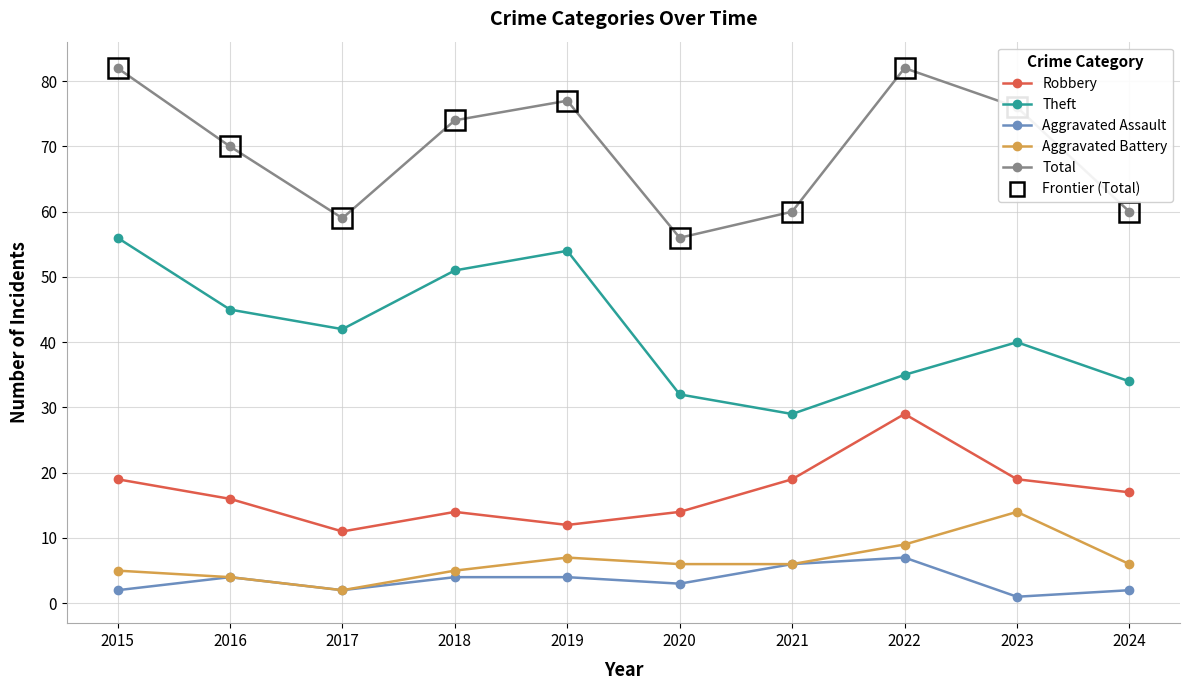

Count the number of categories in the chart.

10